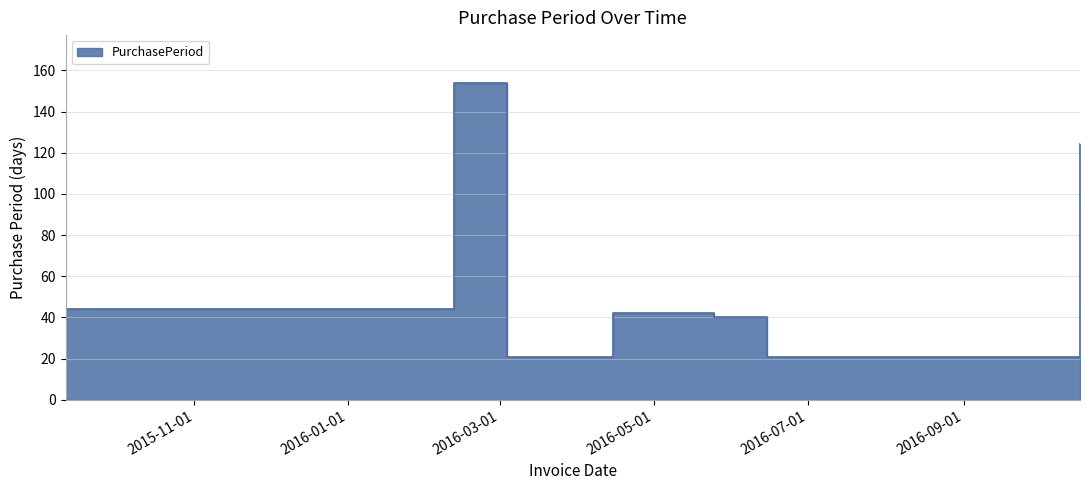

What is the sum of the values at 2016-06-15 and 2015-09-11?

65